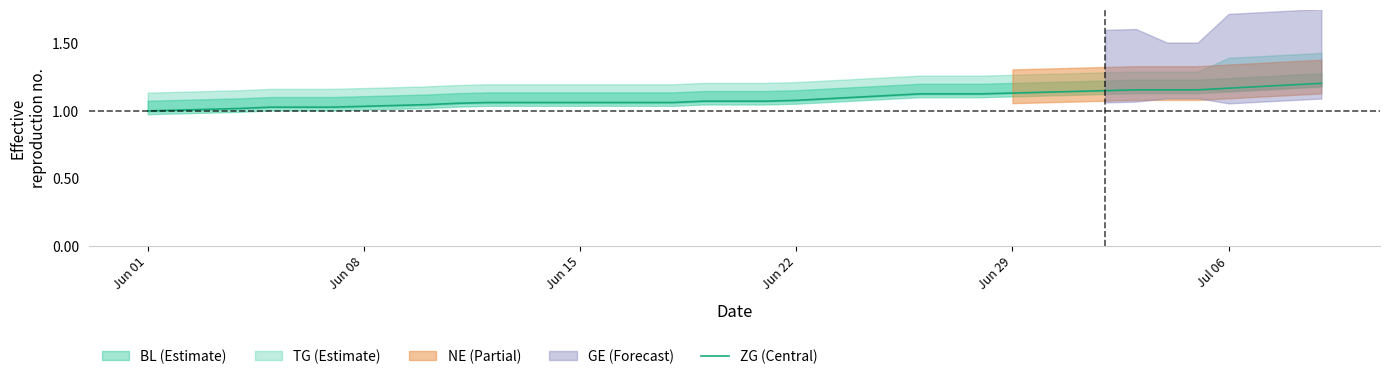

Is it true that ZG (Central) equals 1.5 at Jun 01?

False